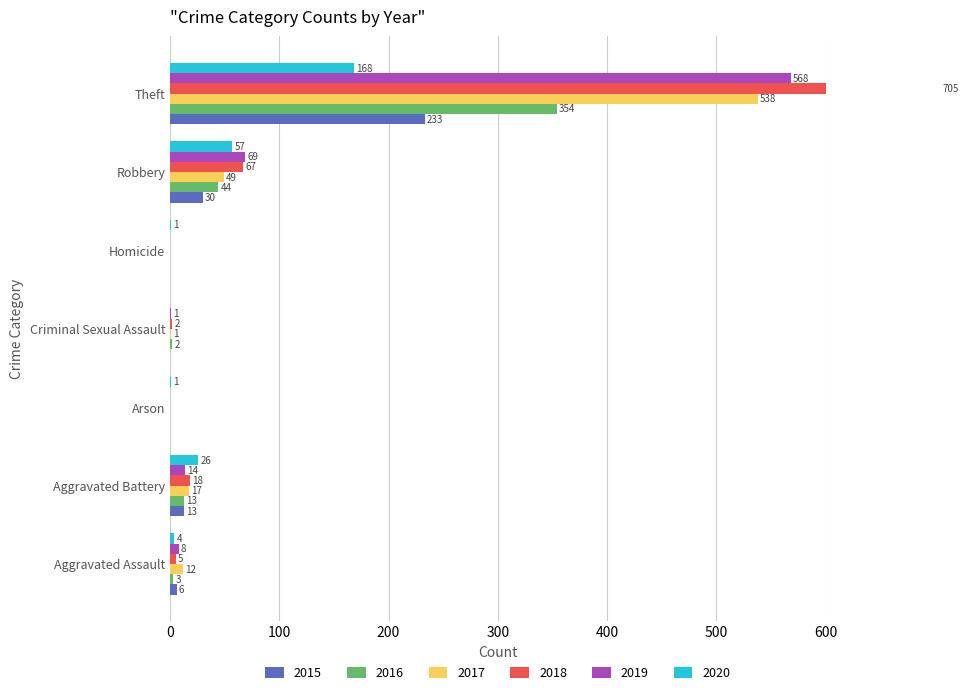

Is the value of 2018 at Homicide greater than the value of 2019 at Theft?

No